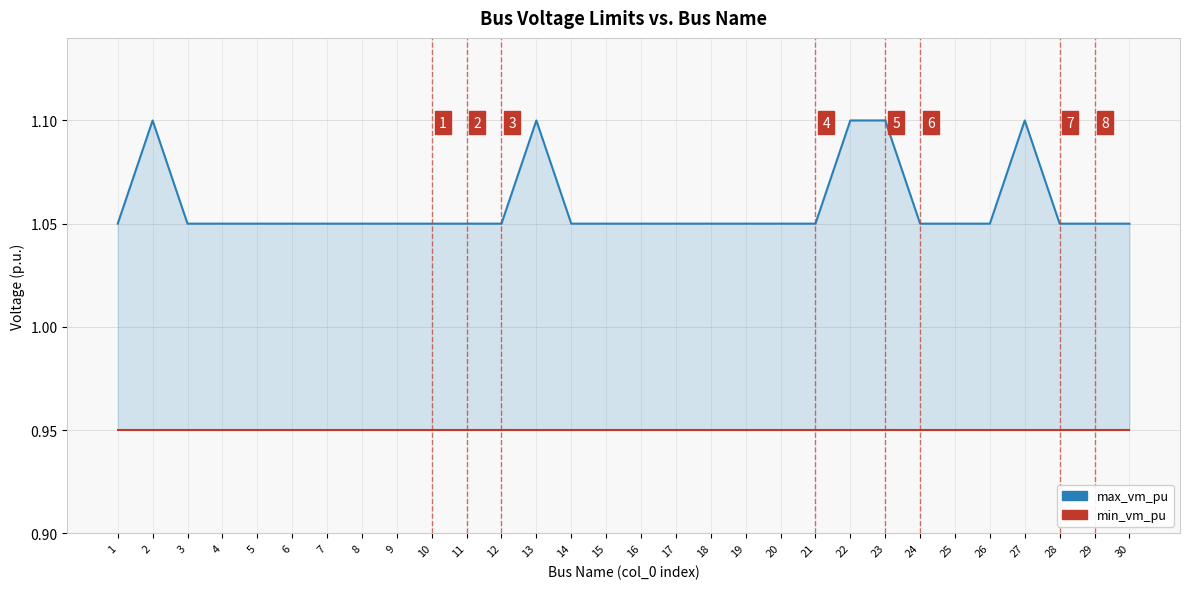

Reading left to right, what are all the values shown in this chart?

max_vm_pu: 1.1	1.1	1.1	1.1	1.1	1.1	1.1	1.1	1.1	1.1	1.1	1.1	1.1	1.1	1.1	1.1	1.1	1.1	1.1	1.1	1.1	1.1	1.1	1.1	1.1	1.1	1.1	1.1	1.1	1.1
min_vm_pu: 0.9	0.9	0.9	0.9	0.9	0.9	0.9	0.9	0.9	0.9	0.9	0.9	0.9	0.9	0.9	0.9	0.9	0.9	0.9	0.9	0.9	0.9	0.9	0.9	0.9	0.9	0.9	0.9	0.9	0.9